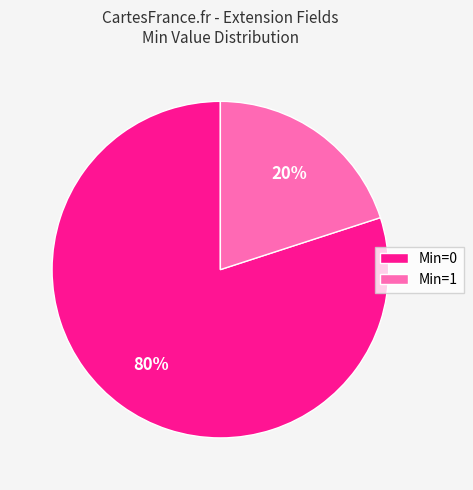

The Min=0 slice represents 80% of the pie. True or false?

True